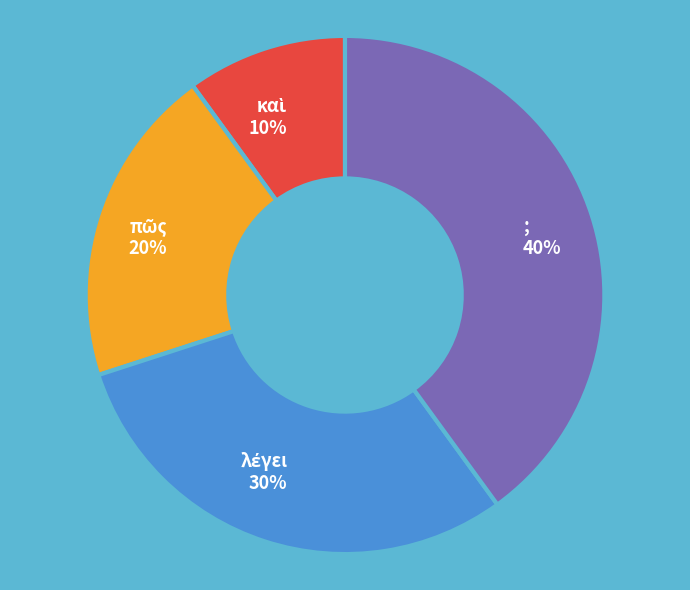

What is the largest slice in the pie chart?

;